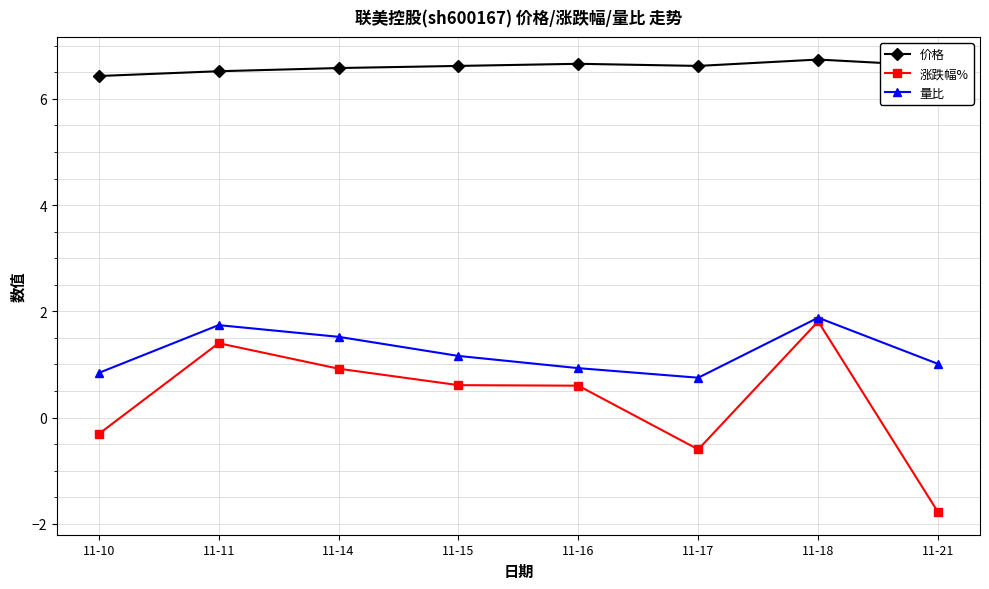

Reading left to right, list all the values displayed in this chart.

价格: 6.4	6.5	6.6	6.6	6.7	6.6	6.7	6.6
涨跌幅%: -0.3	1.4	0.9	0.6	0.6	-0.6	1.8	-1.8
量比: 0.8	1.7	1.5	1.2	0.9	0.8	1.9	1.0